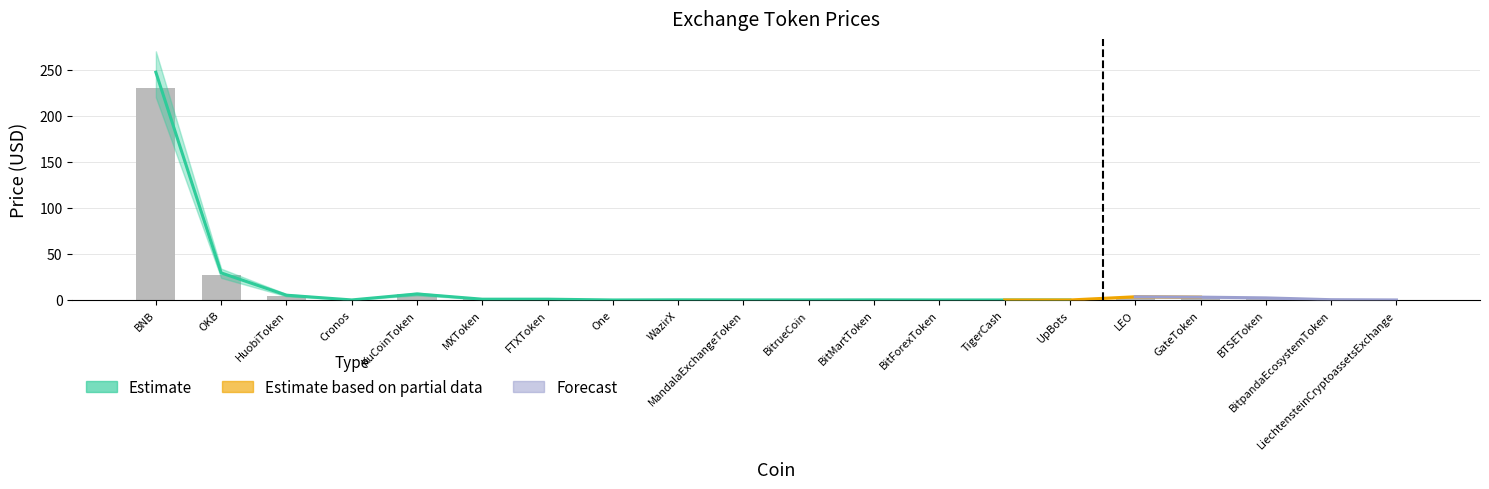

The chart shows a value of 0.2 at MXToken. True or false?

False